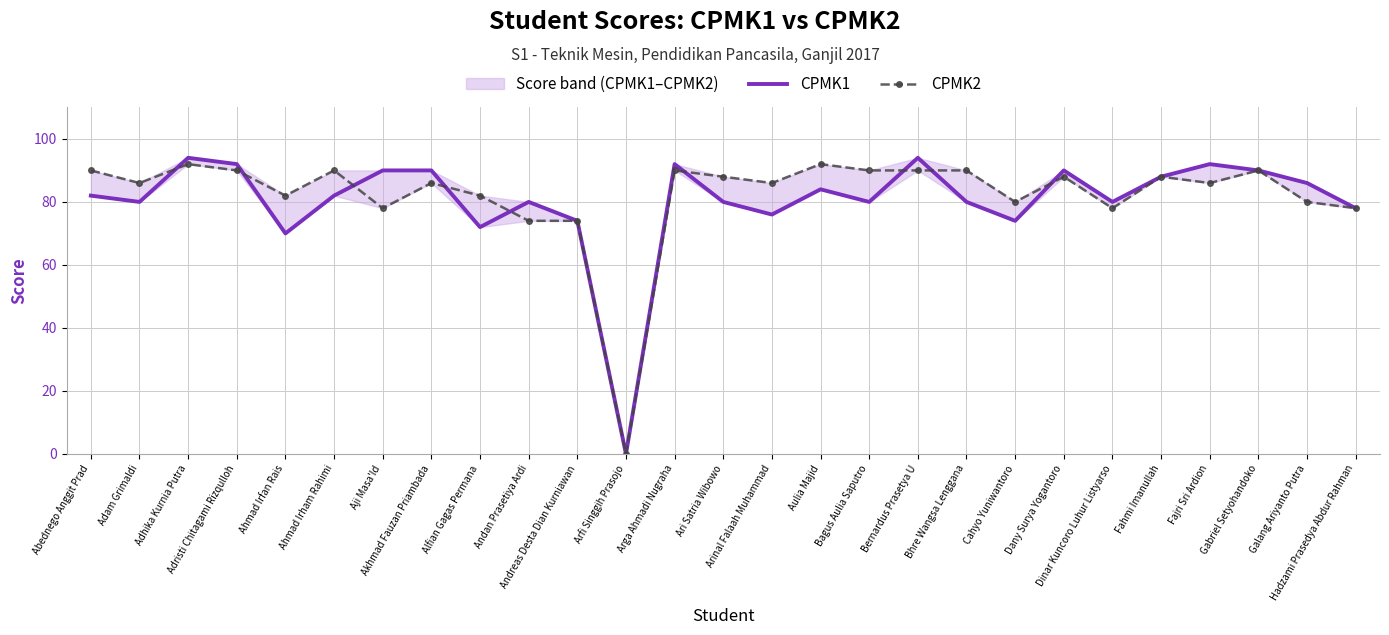

What position from the left is Andreas Desta Dian Kurniawan?

11